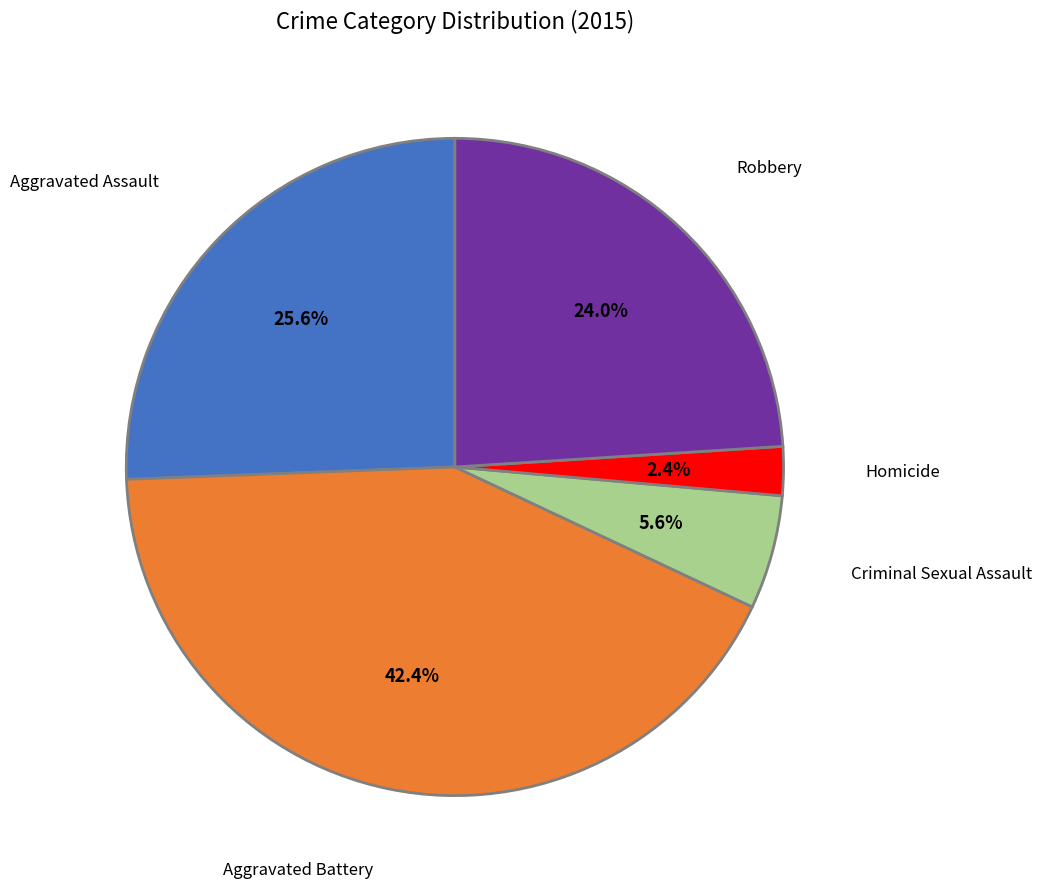

What is the ratio of the value at Aggravated Battery to the value at Robbery?

1.8